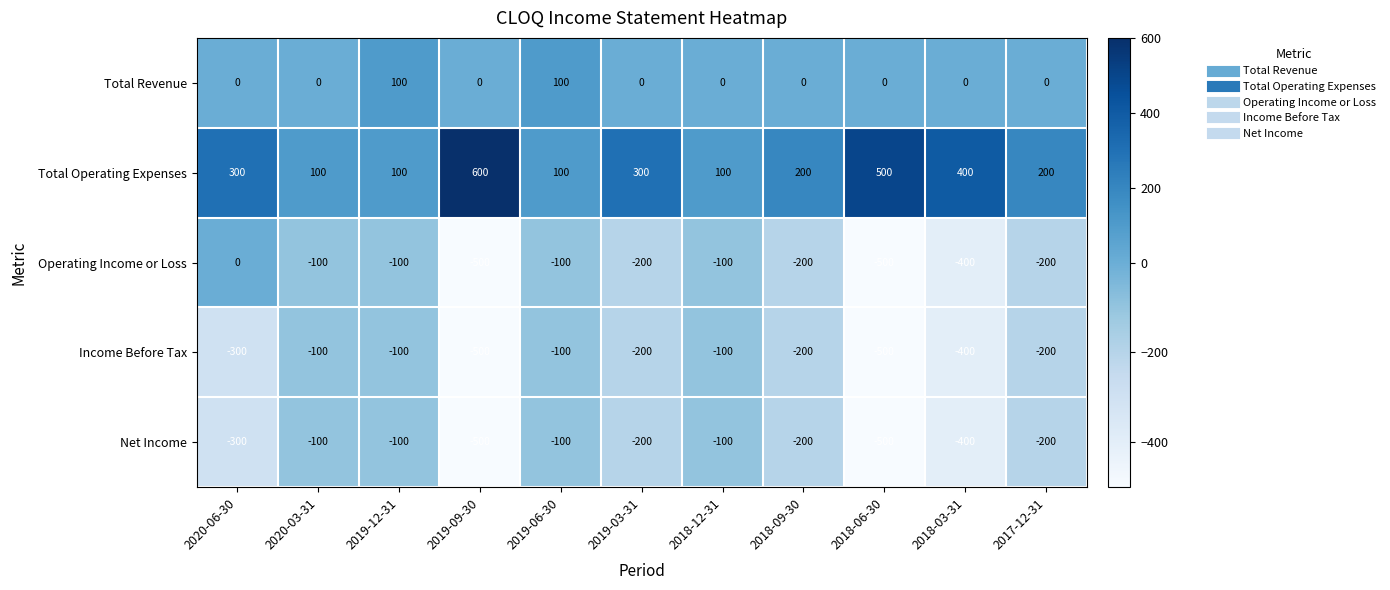

What is the spread (max minus min) of values at 2019-06-30?

200